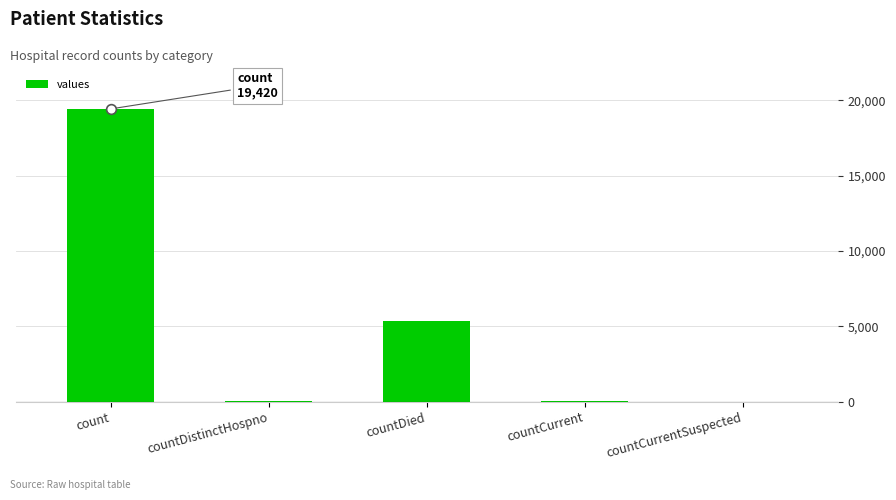

Read the value at countCurrent, to the nearest 10.

60